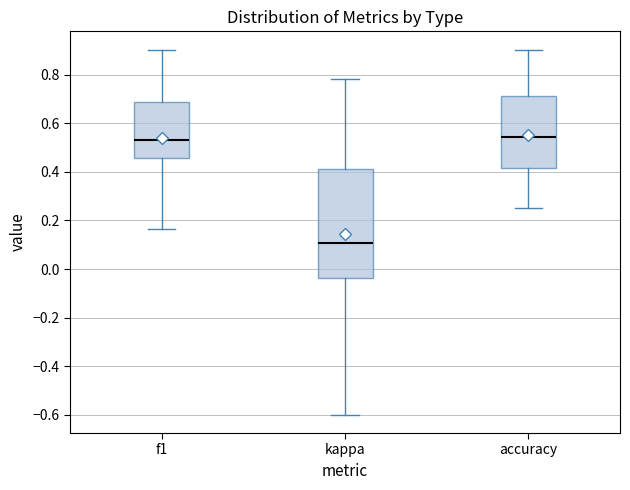

Comparing the boxes themselves (not the whiskers), which one is the tallest?

kappa